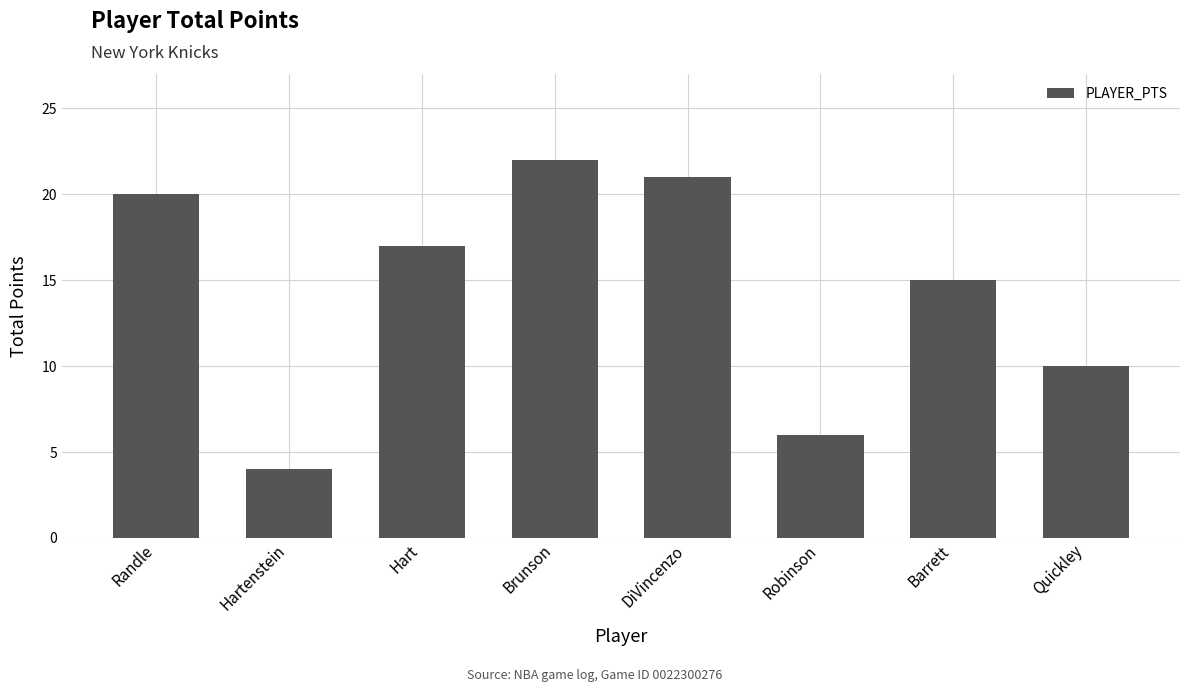

Reading left to right, list all the values displayed in this chart.

20	4	17	22	21	6	15	10